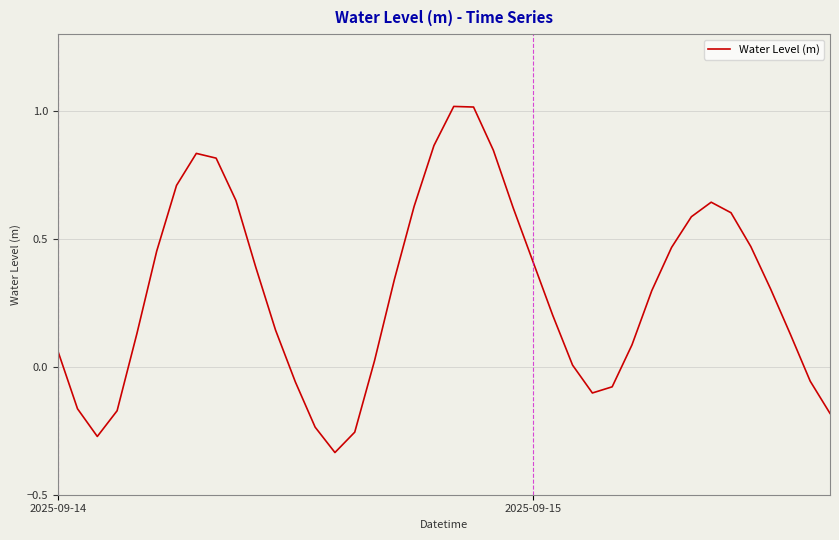

What is the difference between the maximum and minimum values?

1.4